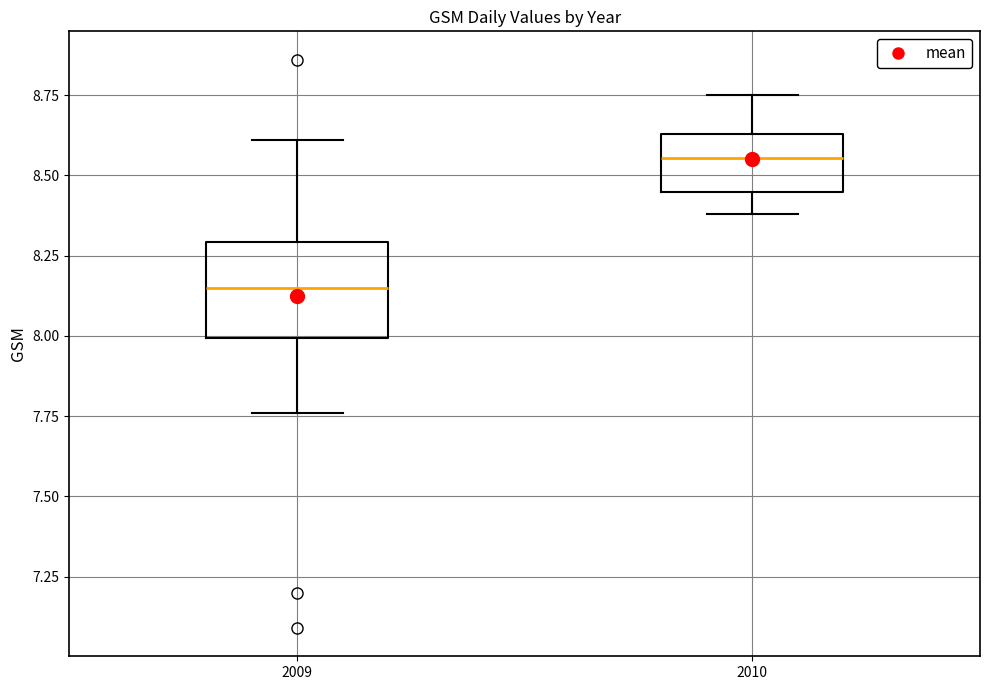

Which box's median line is the lowest?

2009